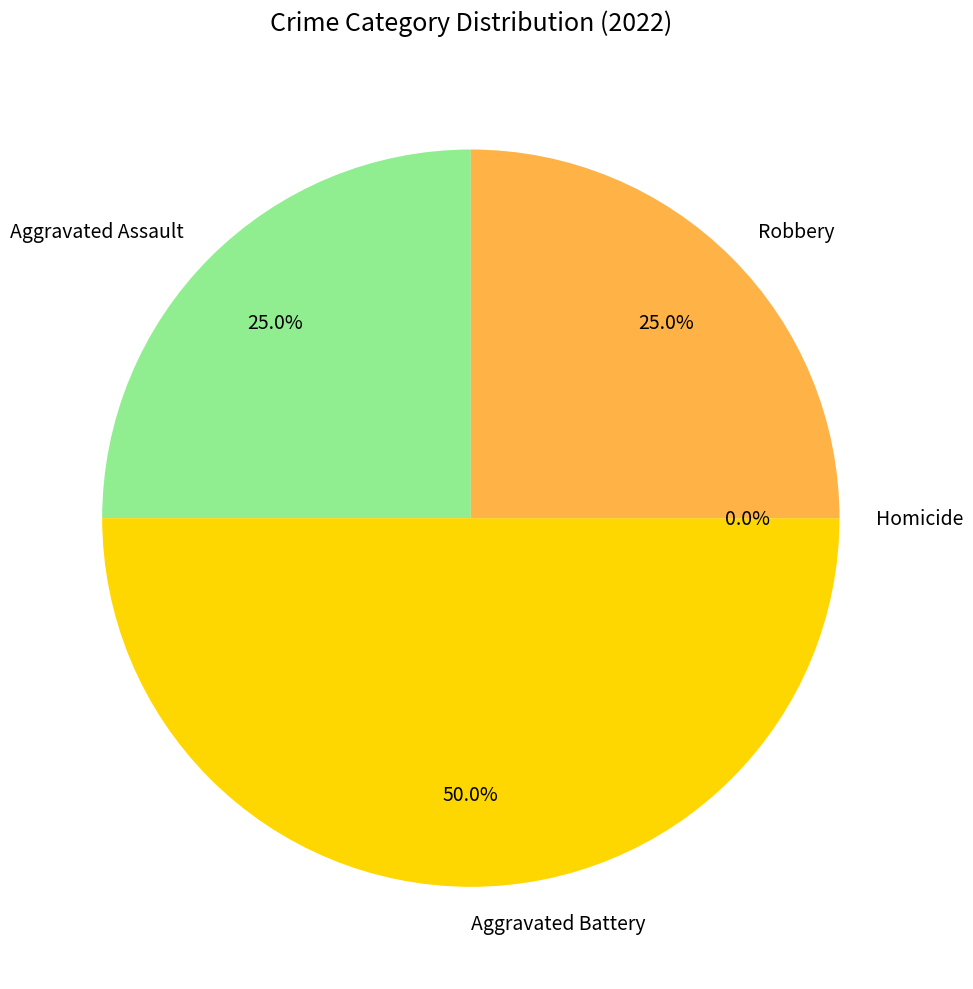

Does any single category account for the majority?

No